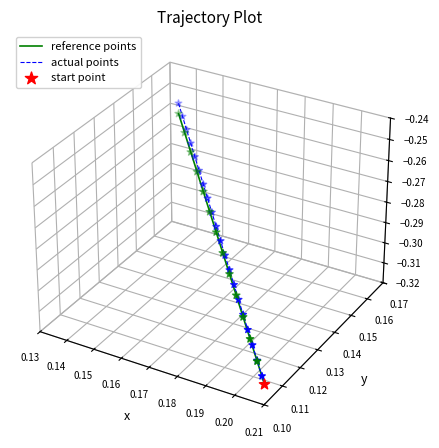

At how many categories does at least one series exceed 0?

18